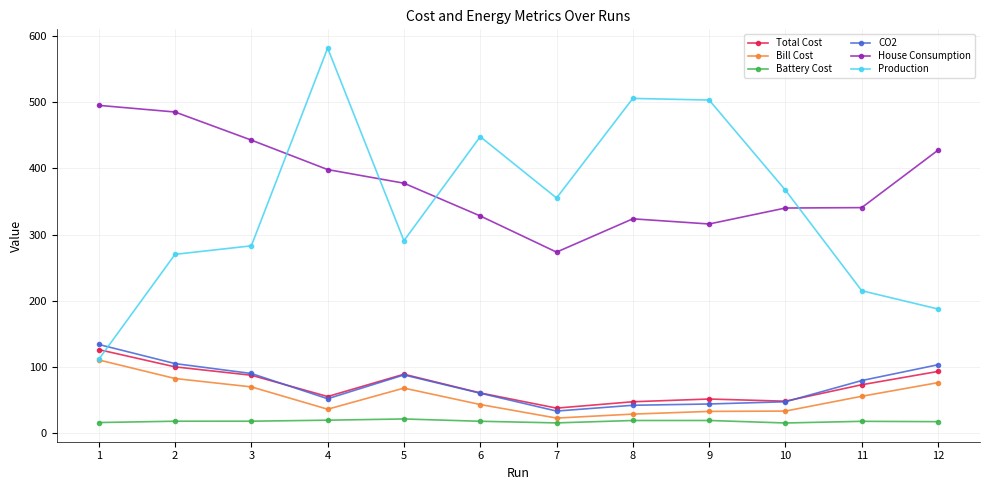

The Bill Cost series shows 135.9 at 2. True or false?

False